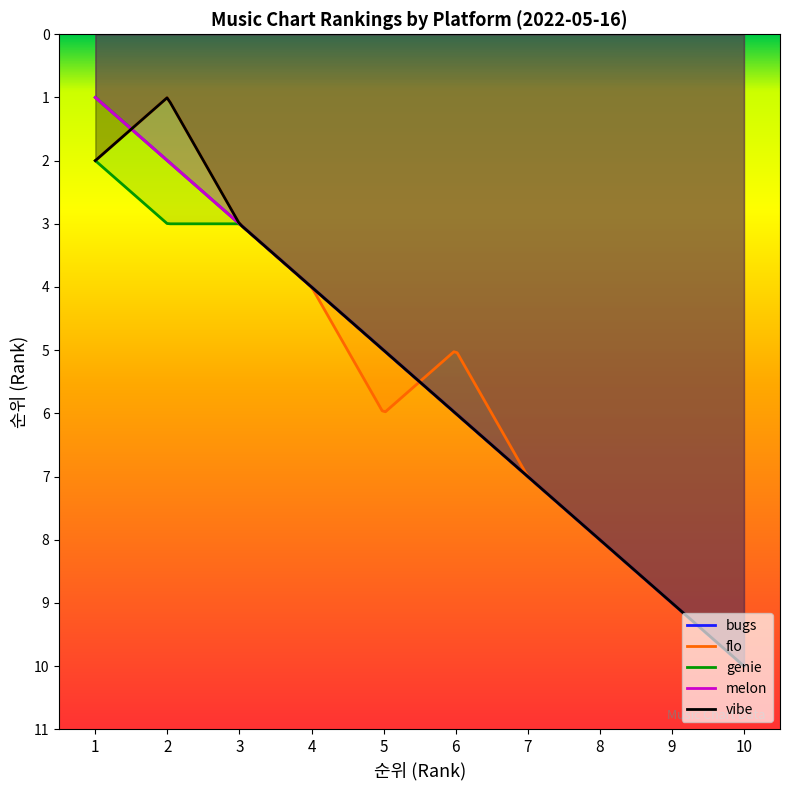

List the labels in order of vibe value, smallest first.

2, 1, 3, 4, 5, 6, 7, 8, 9, 10